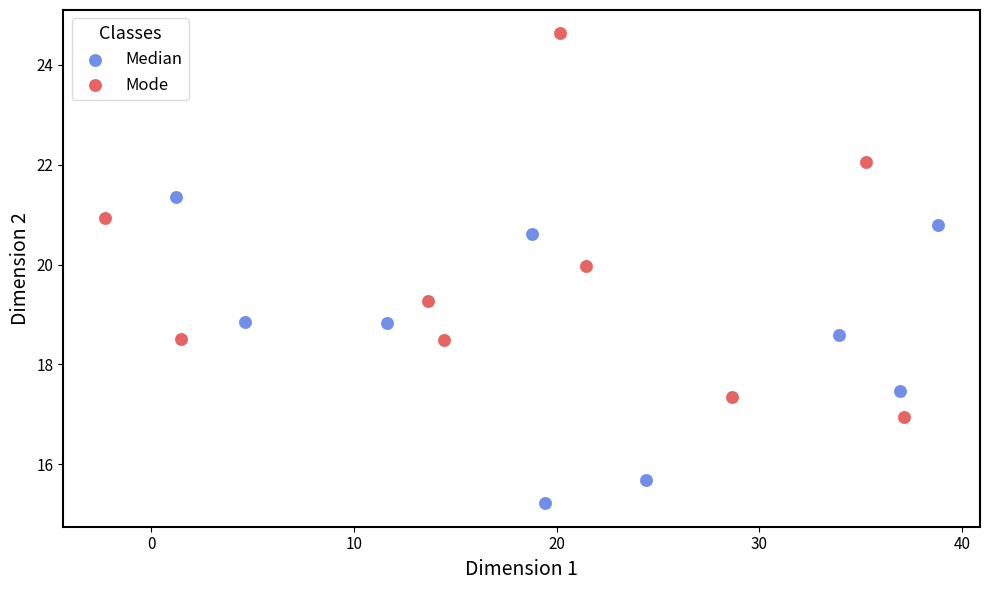

Which series reaches the maximum Y coordinate?

Mode